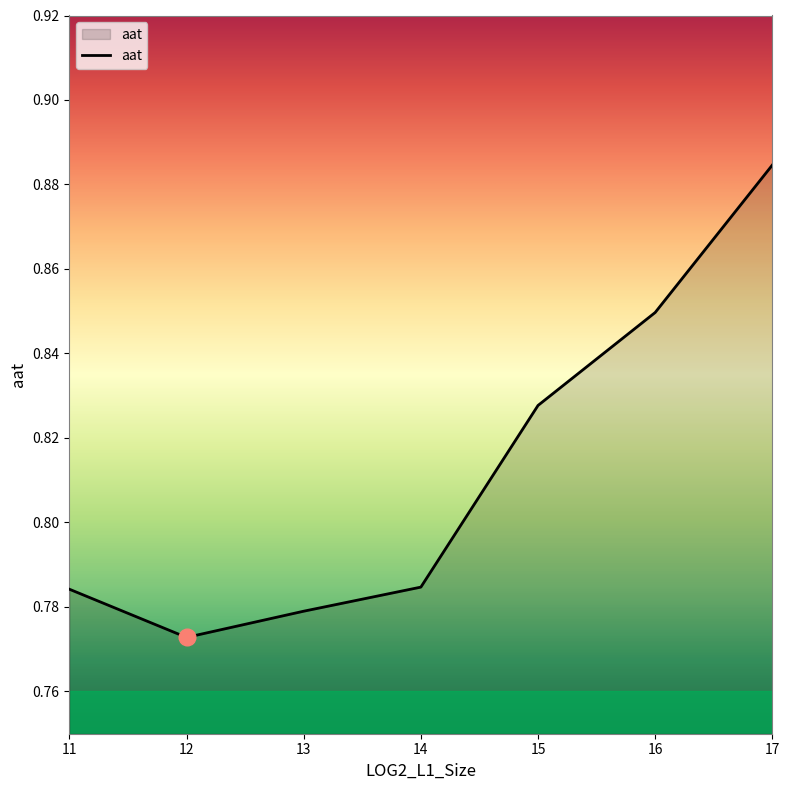

True or false: there are more than 1 points higher than both neighbors.

False